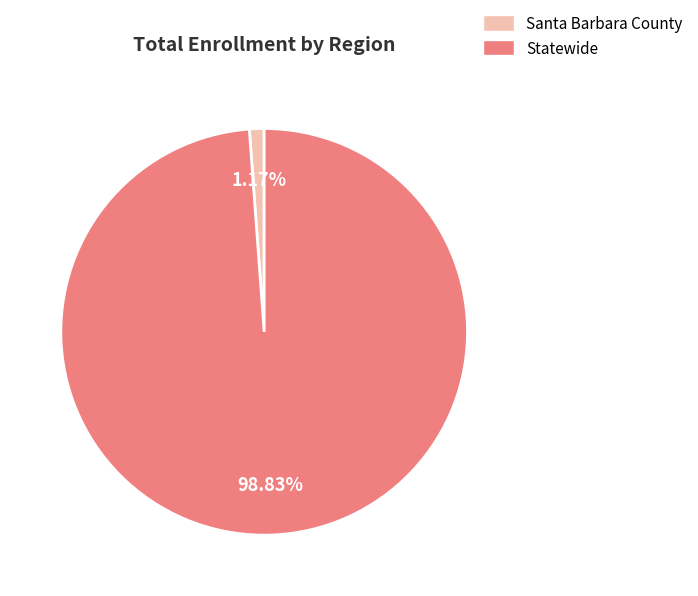

True or false: Santa Barbara County accounts for 1% of the total.

True